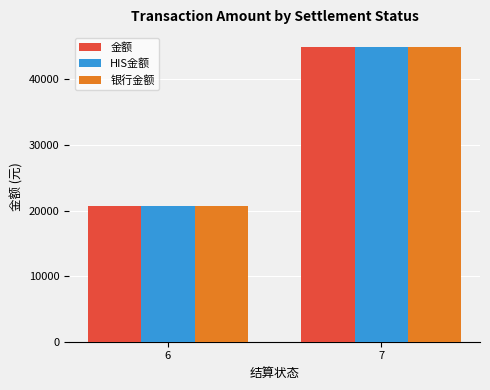

List the labels in order of 银行金额 value, smallest first.

6, 7